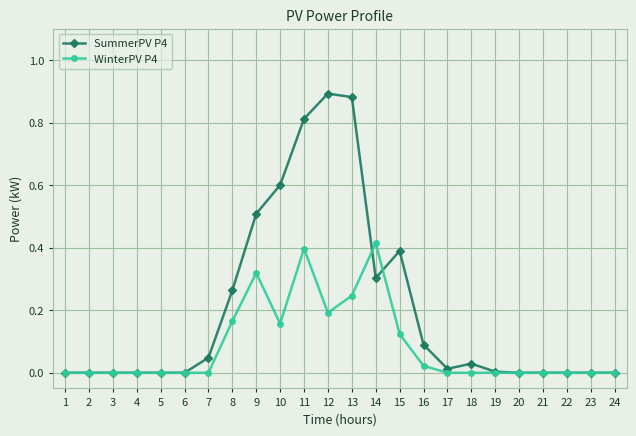

List the series in order of their overall mean, lowest first.

WinterPV P4, SummerPV P4